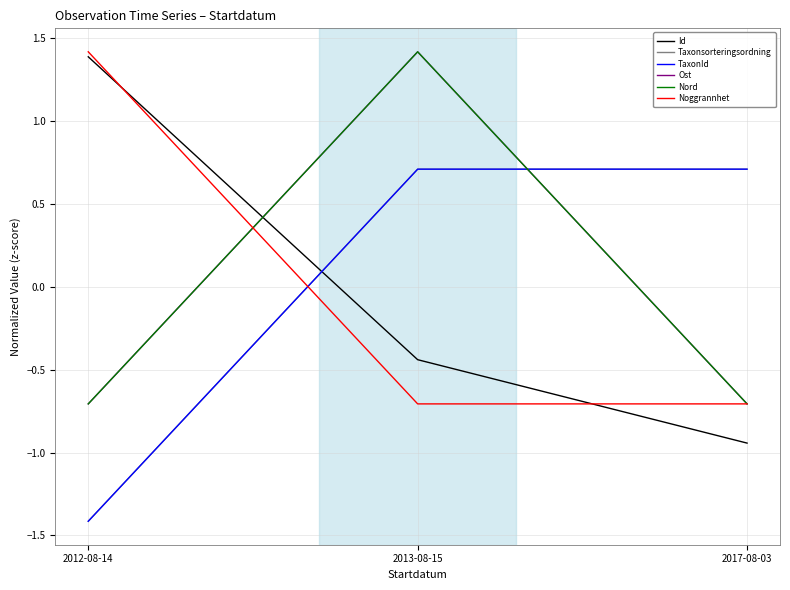

Is this an area chart (filled region under the line)?

No